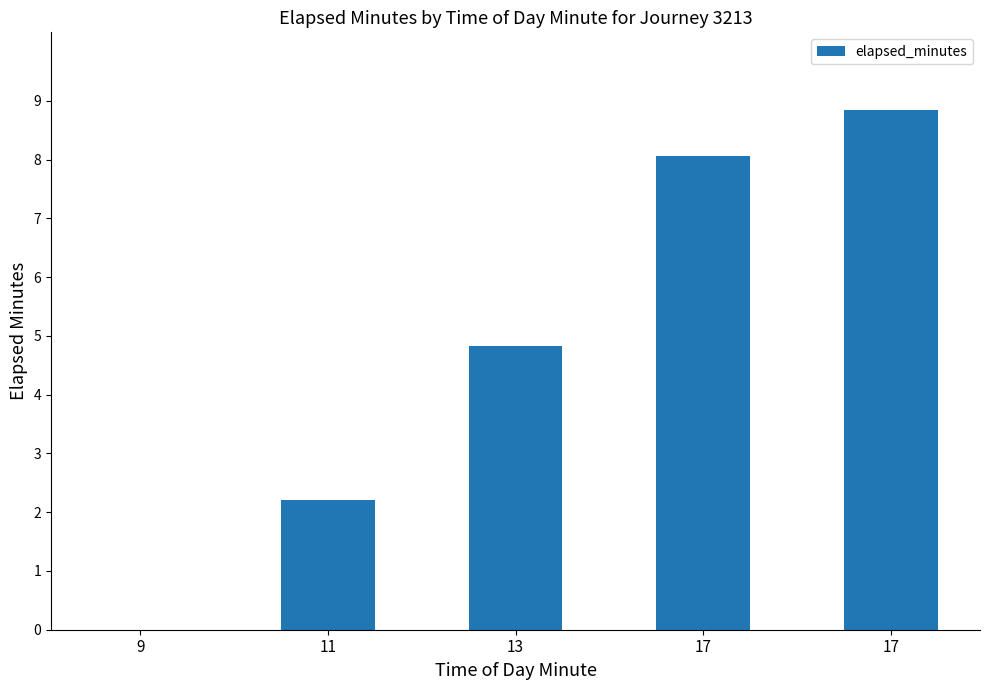

How many positive values are there?

4